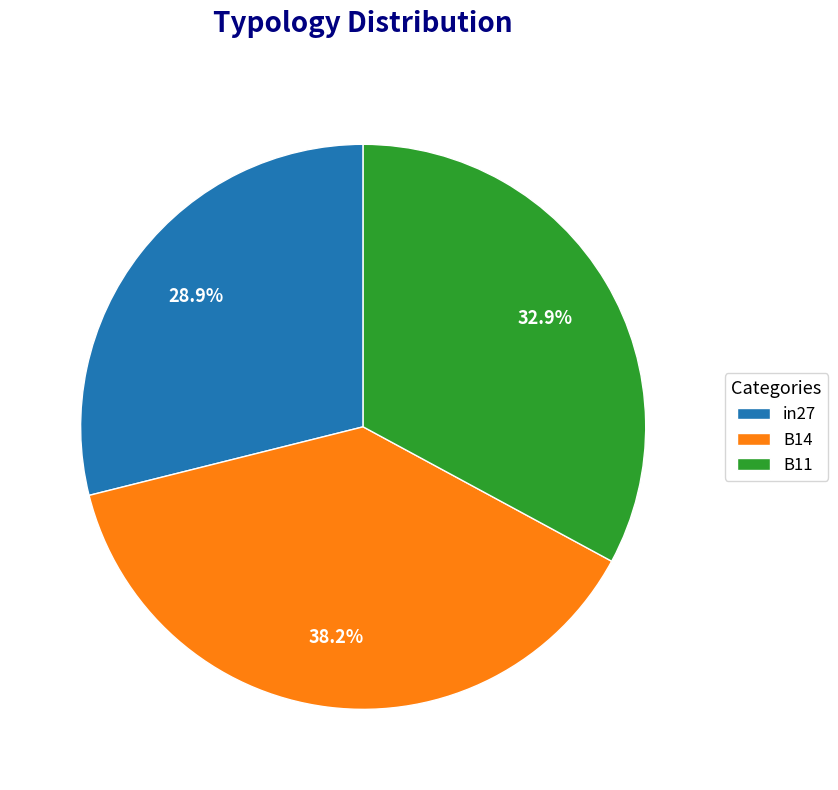

Rank the categories by value from highest to lowest.

B14, B11, in27